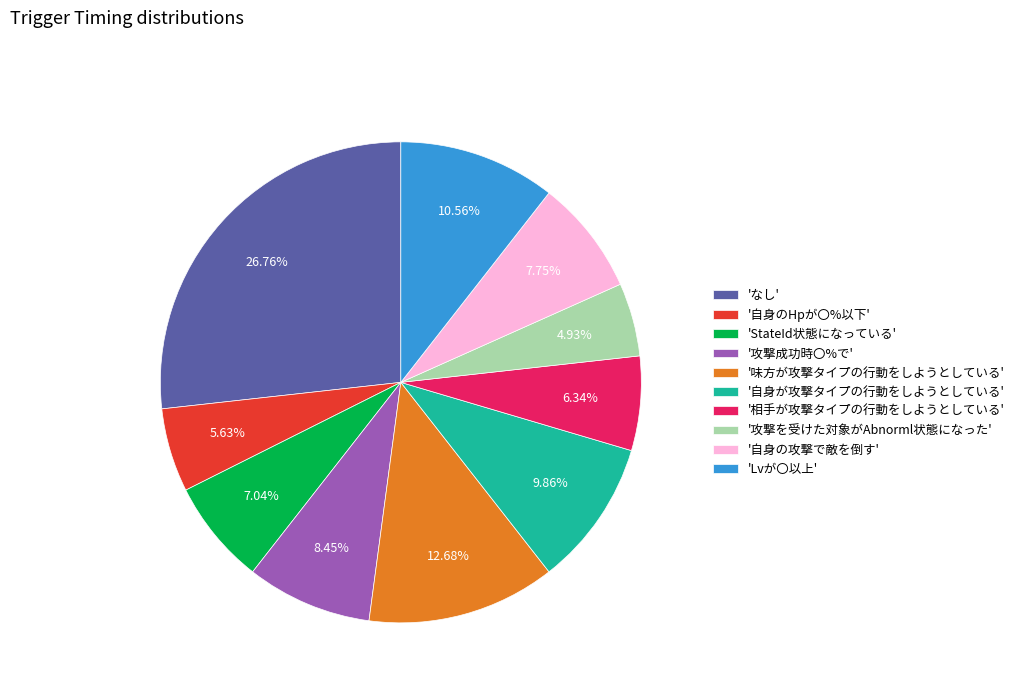

Rank the categories by value from highest to lowest.

'なし', '味方が攻撃タイプの行動をしようとしている', 'Lvが〇以上', '自身が攻撃タイプの行動をしようとしている', '攻撃成功時〇%で', '自身の攻撃で敵を倒す', 'StateId状態になっている', '相手が攻撃タイプの行動をしようとしている', '自身のHpが〇%以下', '攻撃を受けた対象がAbnorml状態になった'